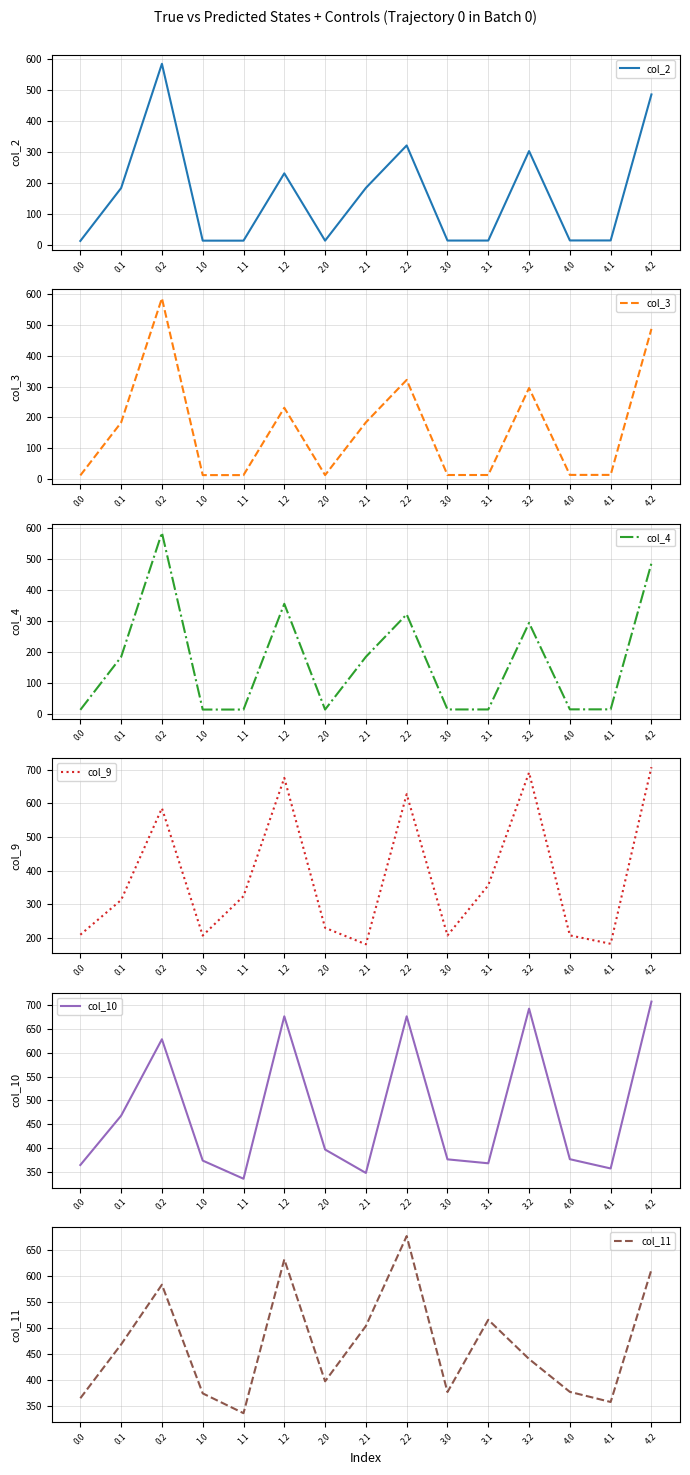

The col_3 series shows 16.6 at 0.0. True or false?

False